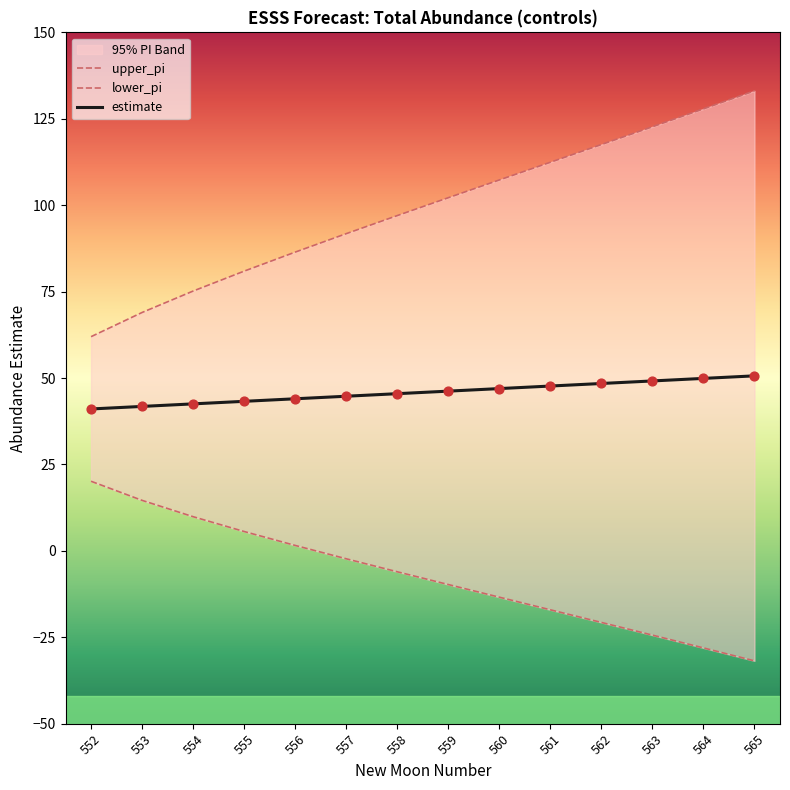

At how many categories does at least one series exceed 69?

12